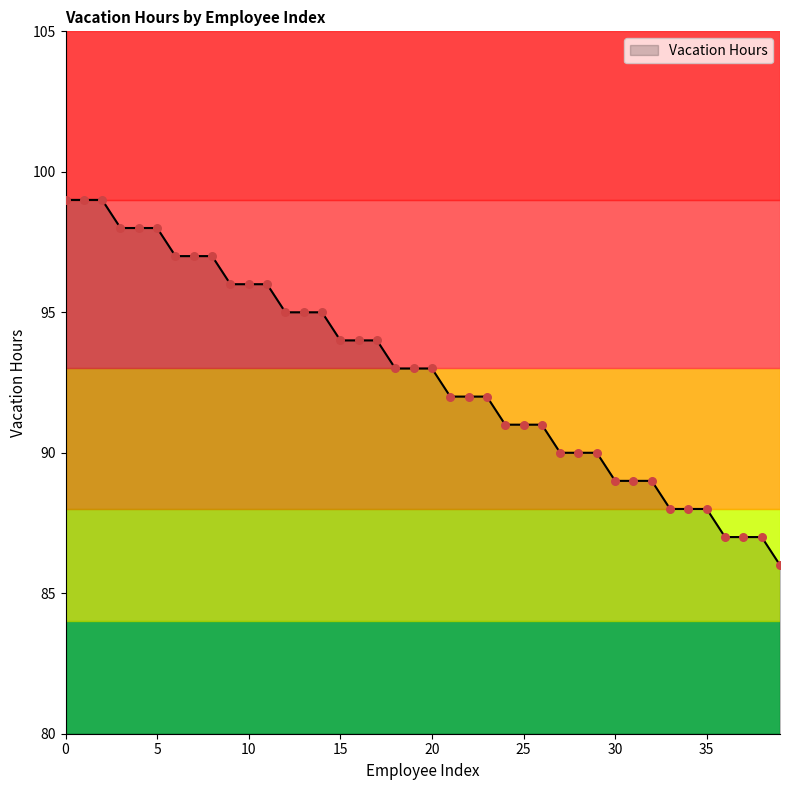

What is the minimum value shown in the chart?

86